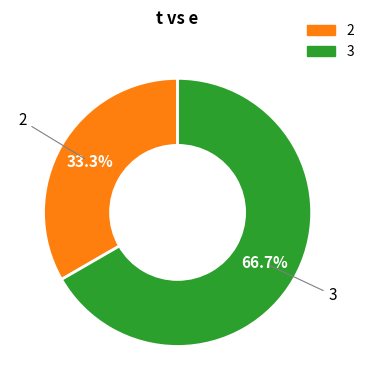

How many segments does this pie chart have?

2